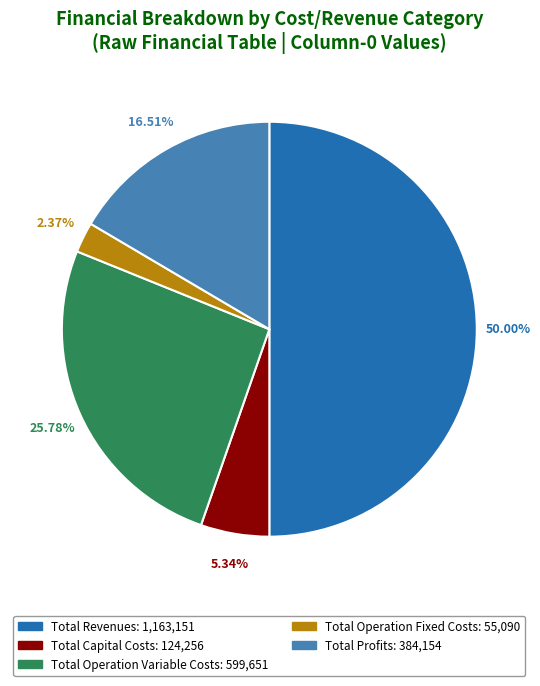

Which slice is the largest?

Total Revenues